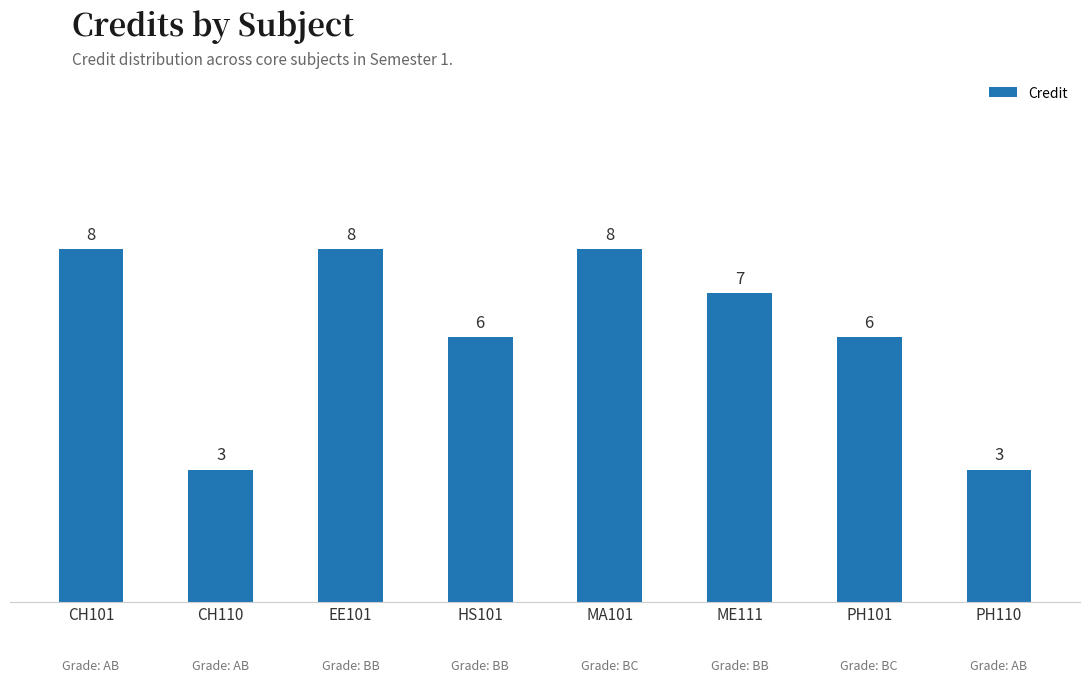

What is the difference between the maximum and minimum values?

5